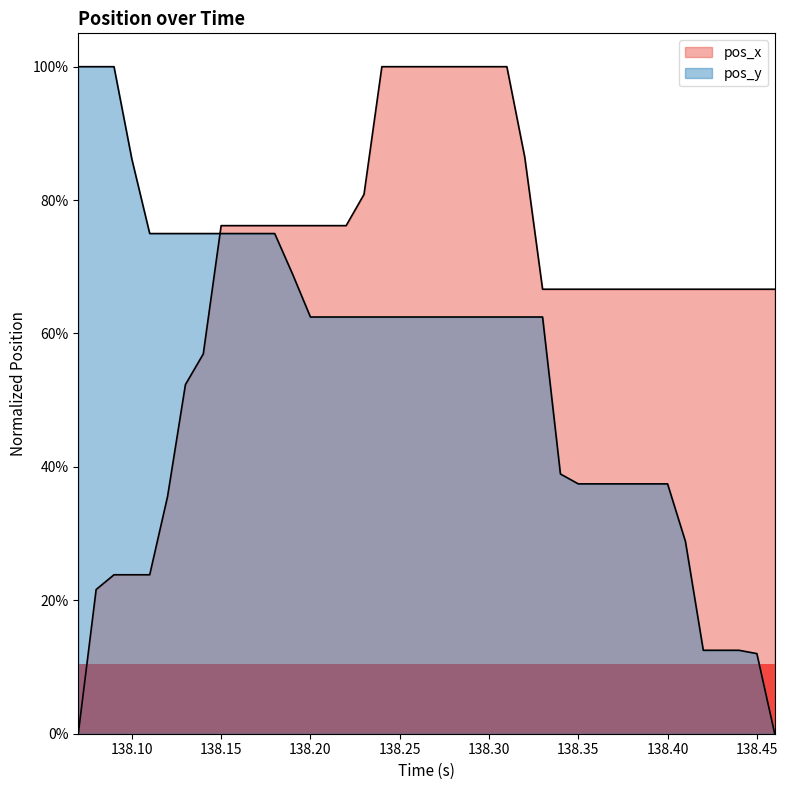

How many data points in pos_y are above 0?

39